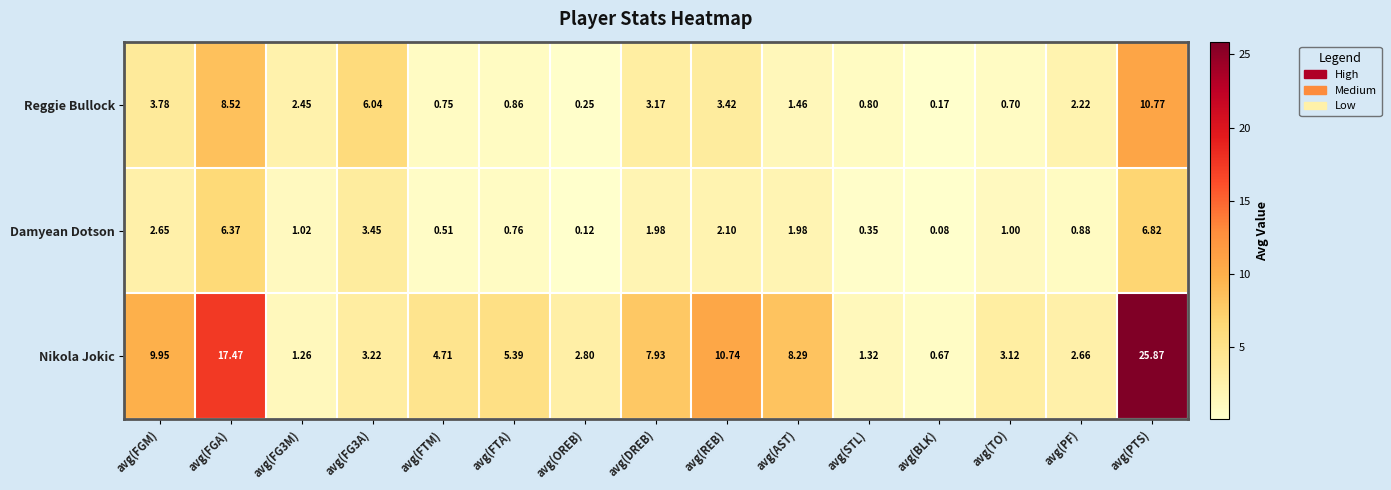

List the series in order of their overall mean, highest first.

Nikola Jokic, Reggie Bullock, Damyean Dotson